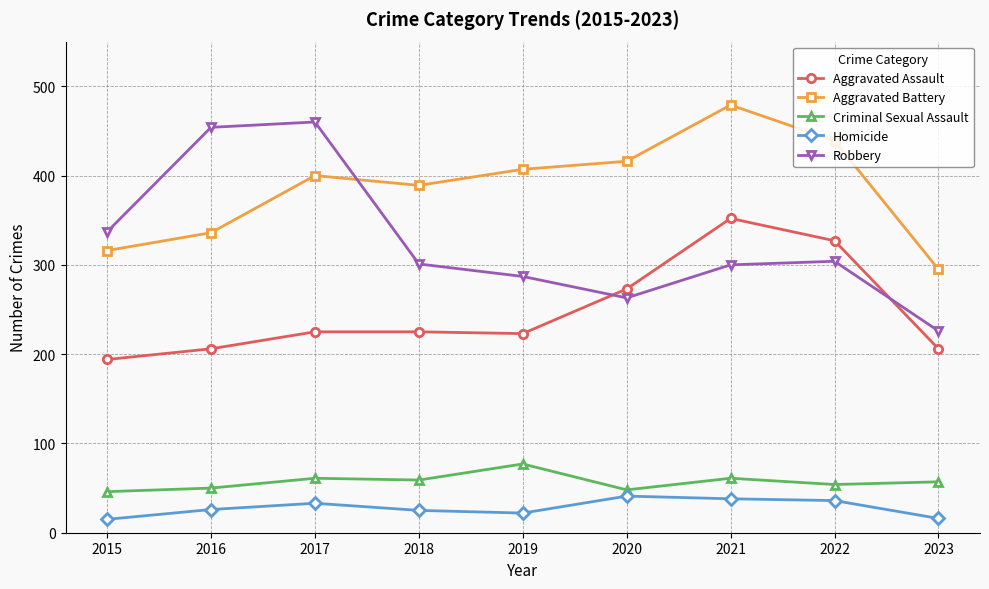

What is the total value across all series at 2017?

1179